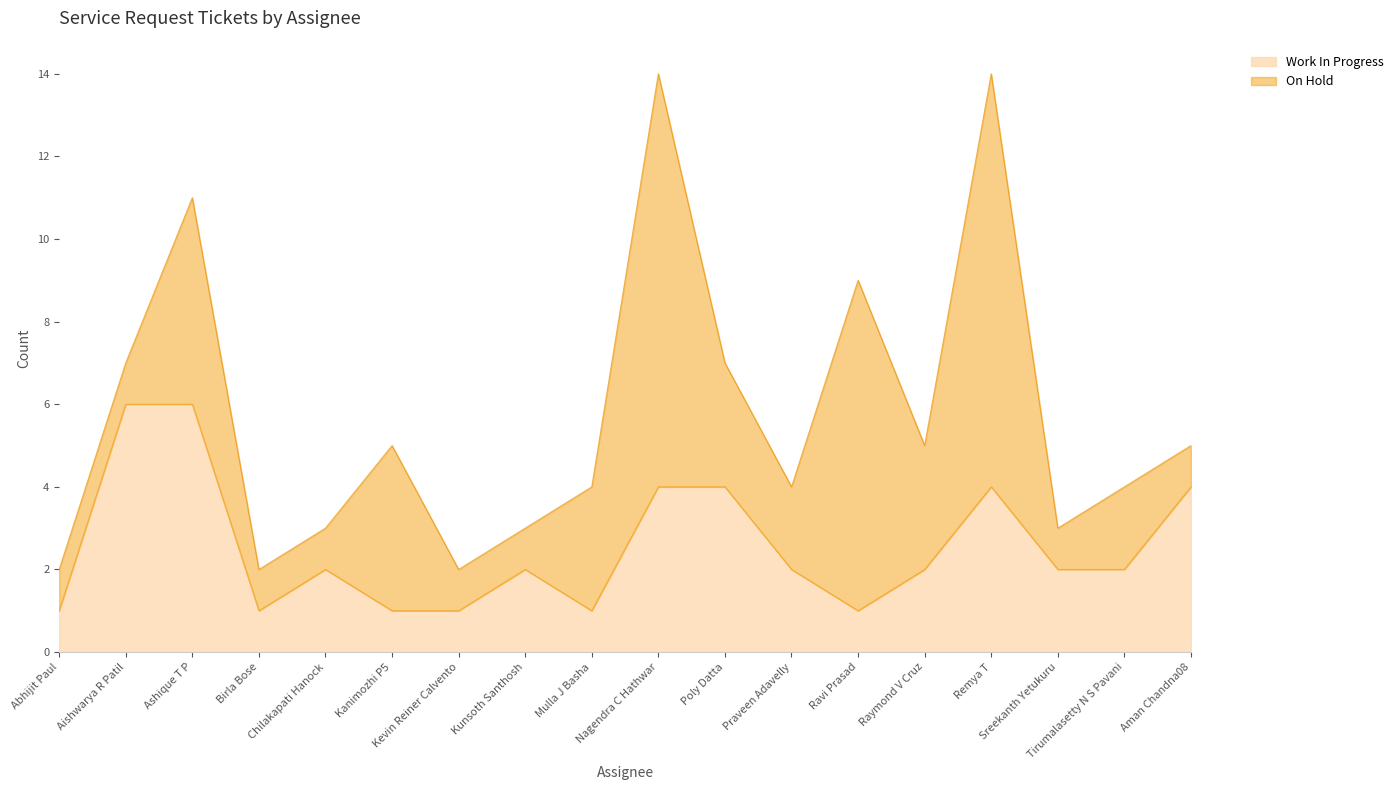

Rank the categories by value from lowest to highest.

Abhijit Paul, Birla Bose, Kanimozhi P5, Kevin Reiner Calvento, Mulla J Basha, Ravi Prasad, Chilakapati Hanock, Kunsoth Santhosh, Praveen Adavelly, Raymond V Cruz, Sreekanth Yetukuru, Tirumalasetty N S Pavani, Nagendra C Hathwar, Poly Datta, Remya T, Aman Chandna08, Aishwarya R Patil, Ashique T P